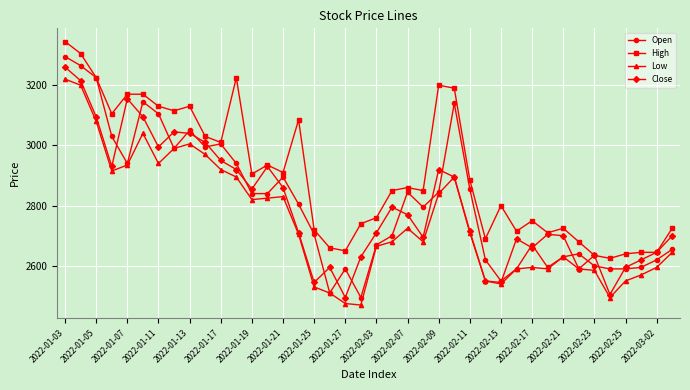

How many lines are shown in the chart?

4